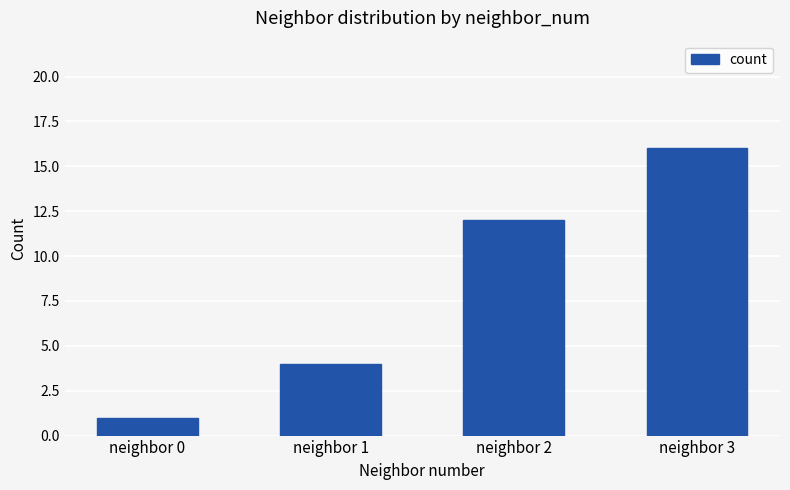

What is the maximum value shown in the chart?

16